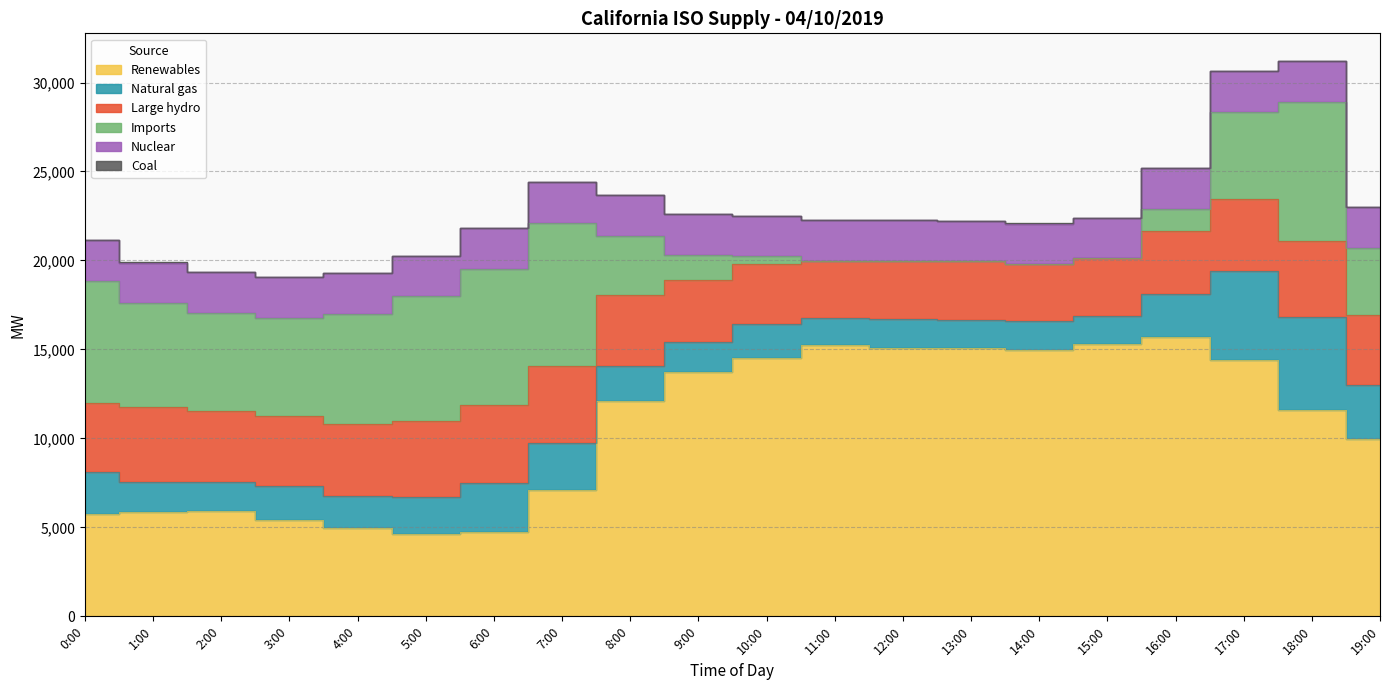

Where does the Large hydro series first go above 3945?

1:00